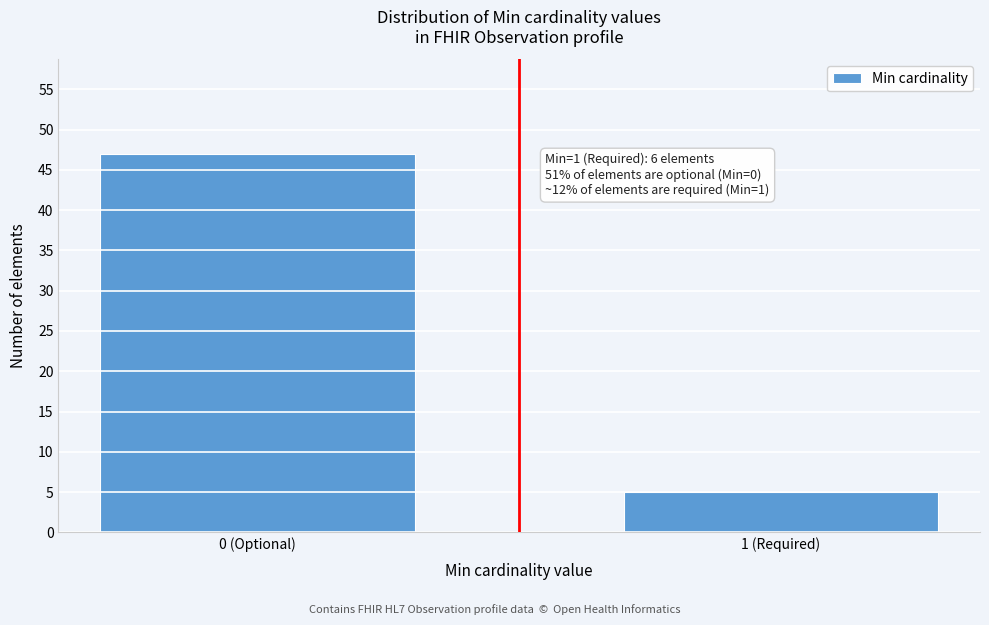

Reading right to left, list all the values displayed in this chart.

1 (Required)=5	0 (Optional)=47